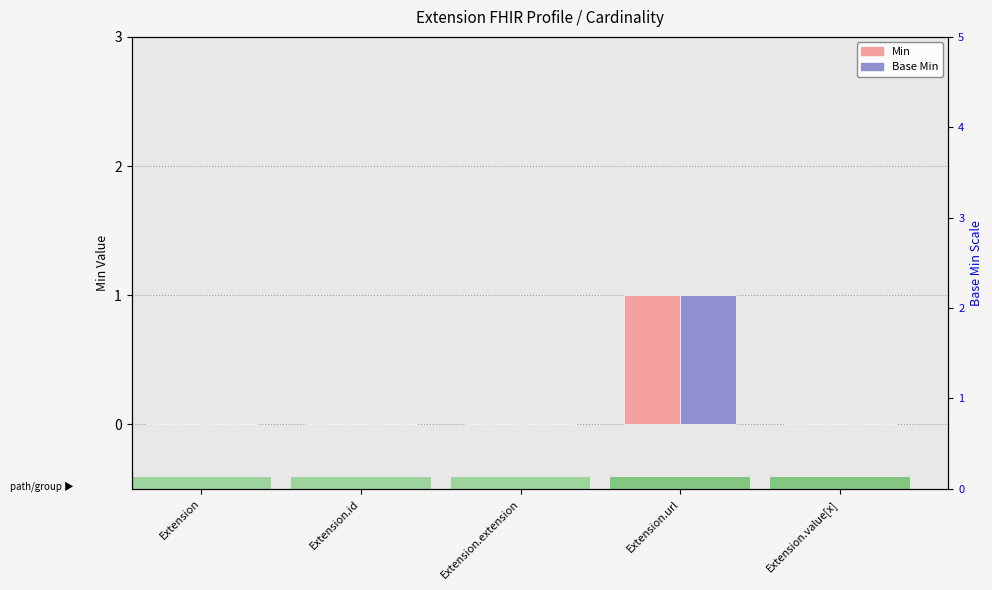

List the labels in order of Min value, smallest first.

Extension, Extension.id, Extension.extension, Extension.value[x], Extension.url